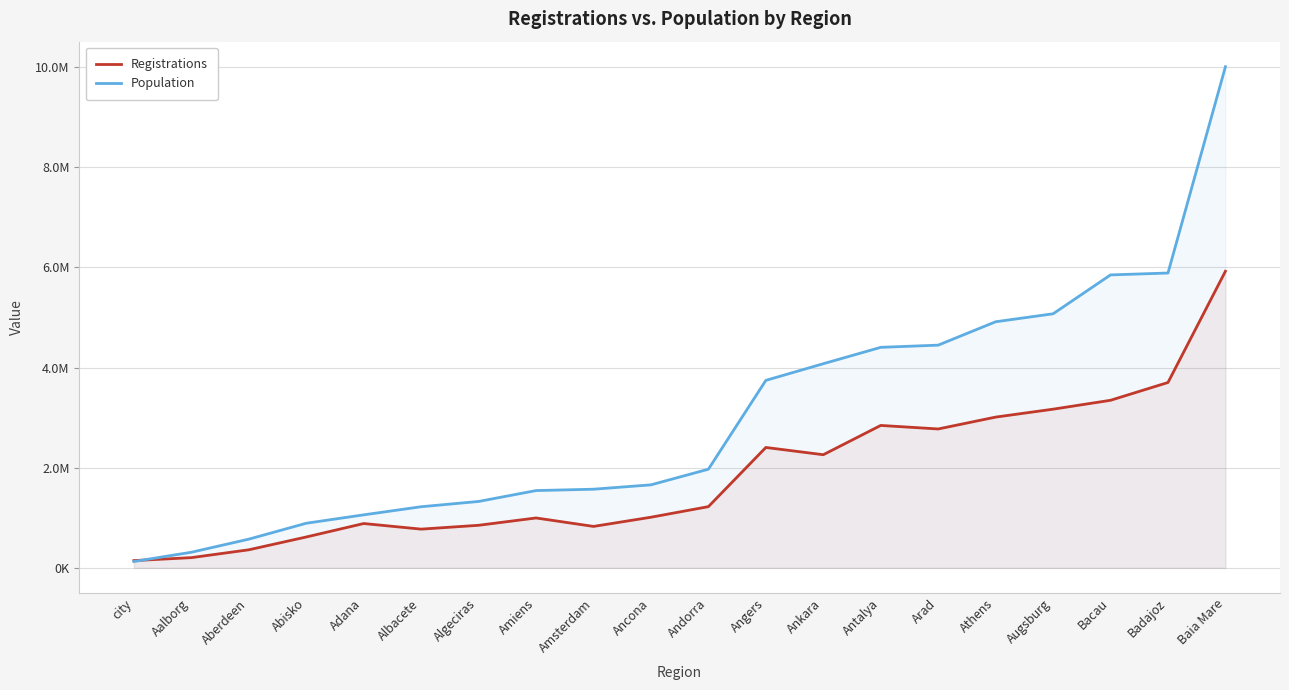

How many distinct data groups are displayed?

2